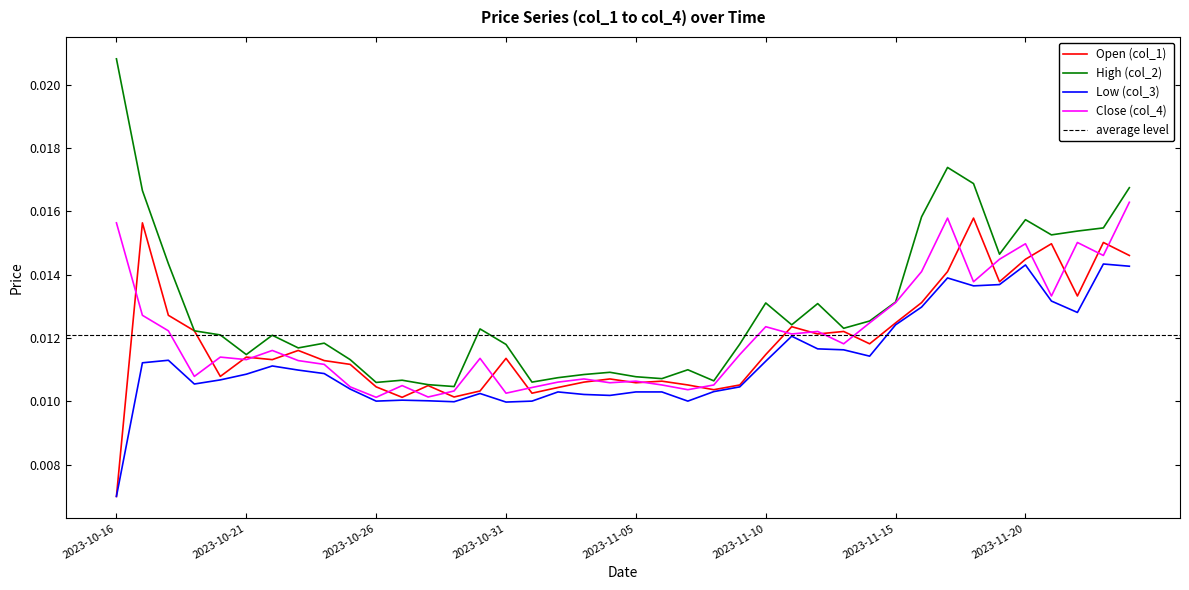

True or false: Open (col_1) and Low (col_3) cross at least once.

False